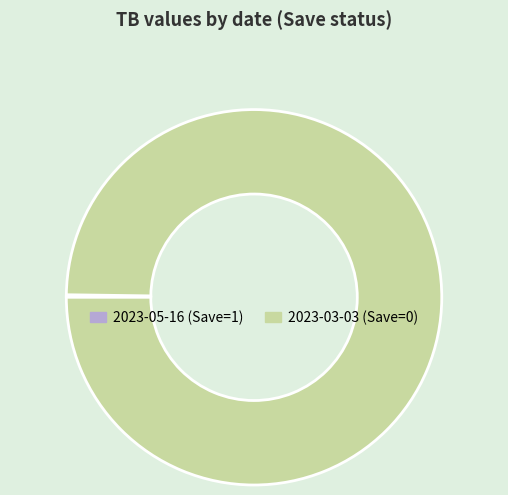

True or false: 2023-03-03 accounts for 100% of the total.

True